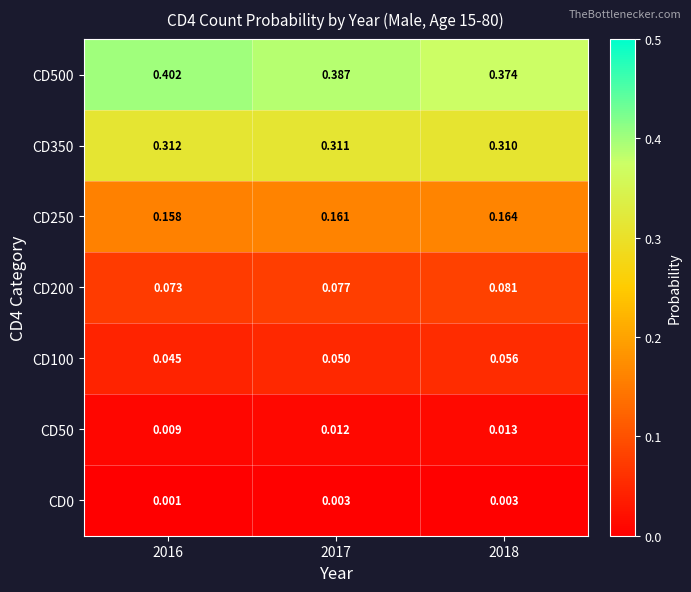

Which series has the widest spread of values?

CD500